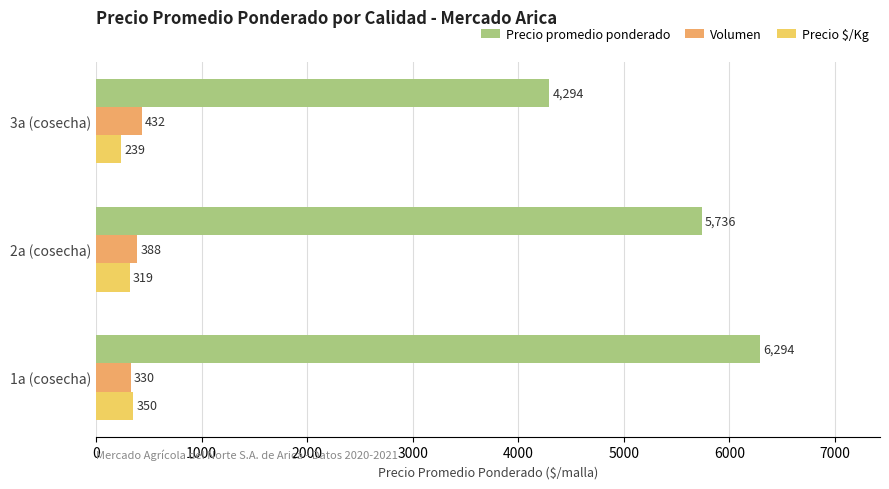

What is the greatest value displayed?

6294